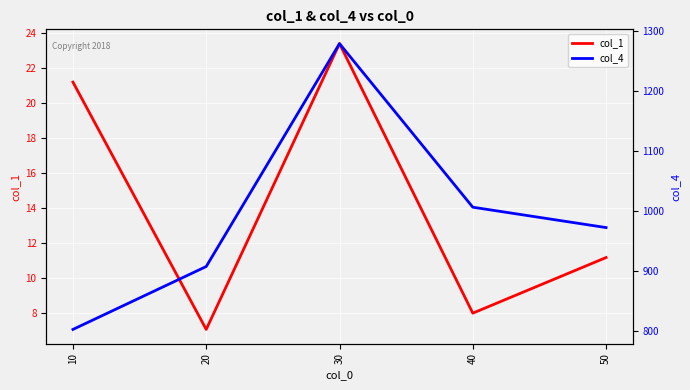

What is the sum of all col_4 values?

4966.0